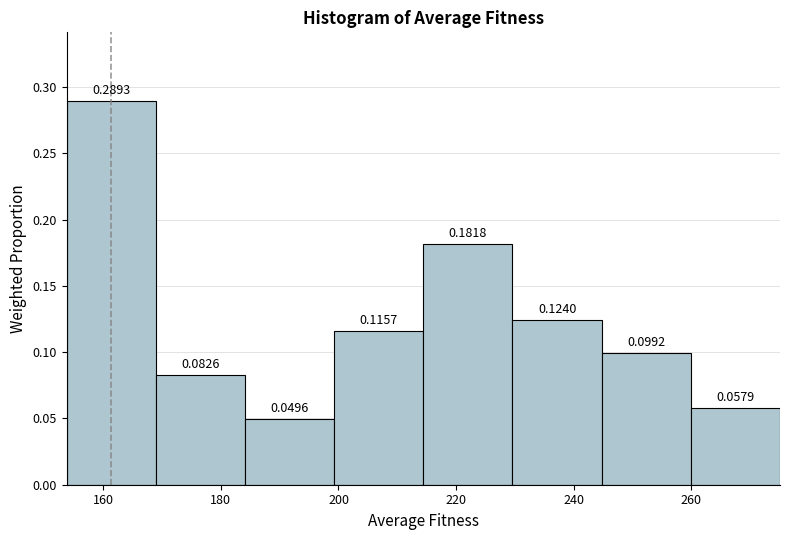

Which range on the x-axis has the tallest bar?

154 to 168